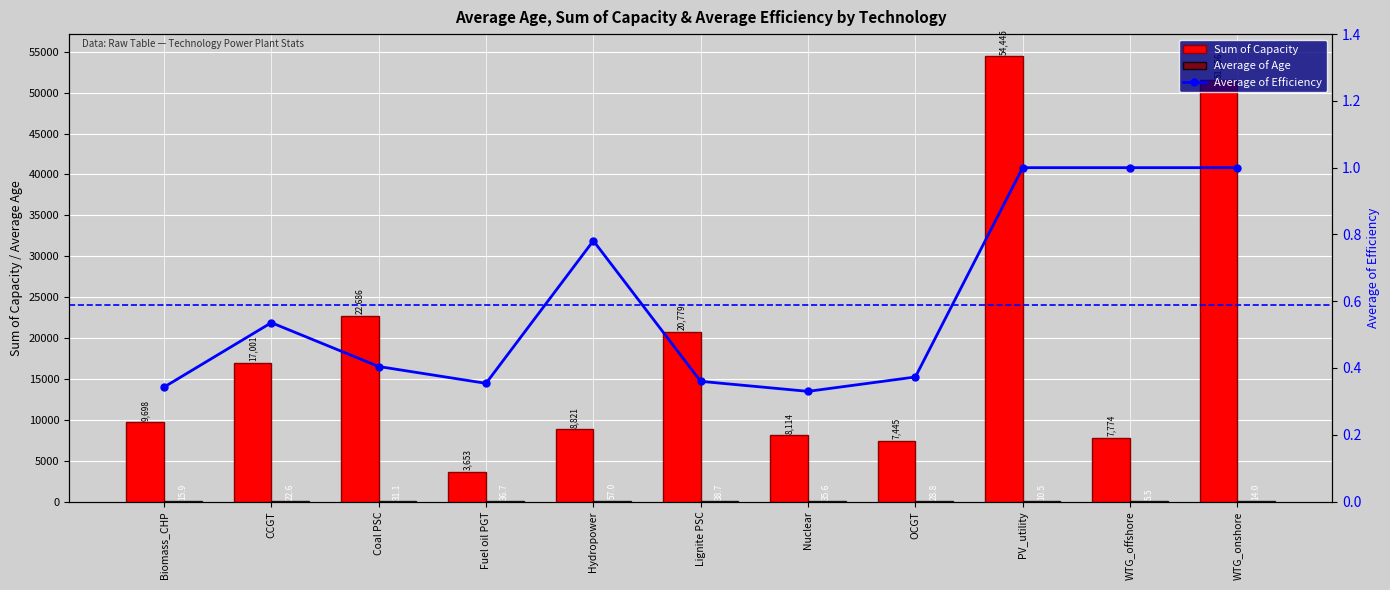

At CCGT, list the series in order from smallest to largest.

Average of Efficiency, Average of Age, Sum of Capacity